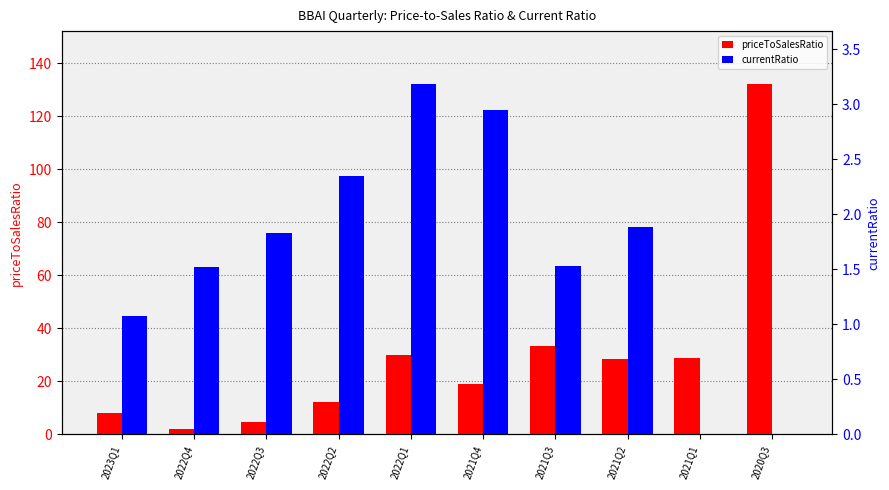

How many groups of bars are there?

10